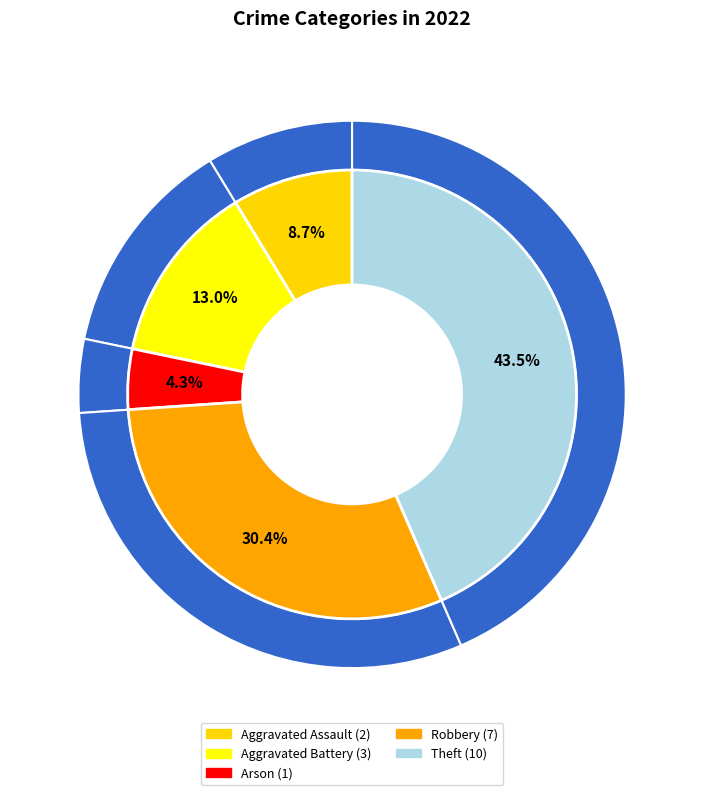

What is the change in value from Aggravated Assault to Aggravated Battery?

+1